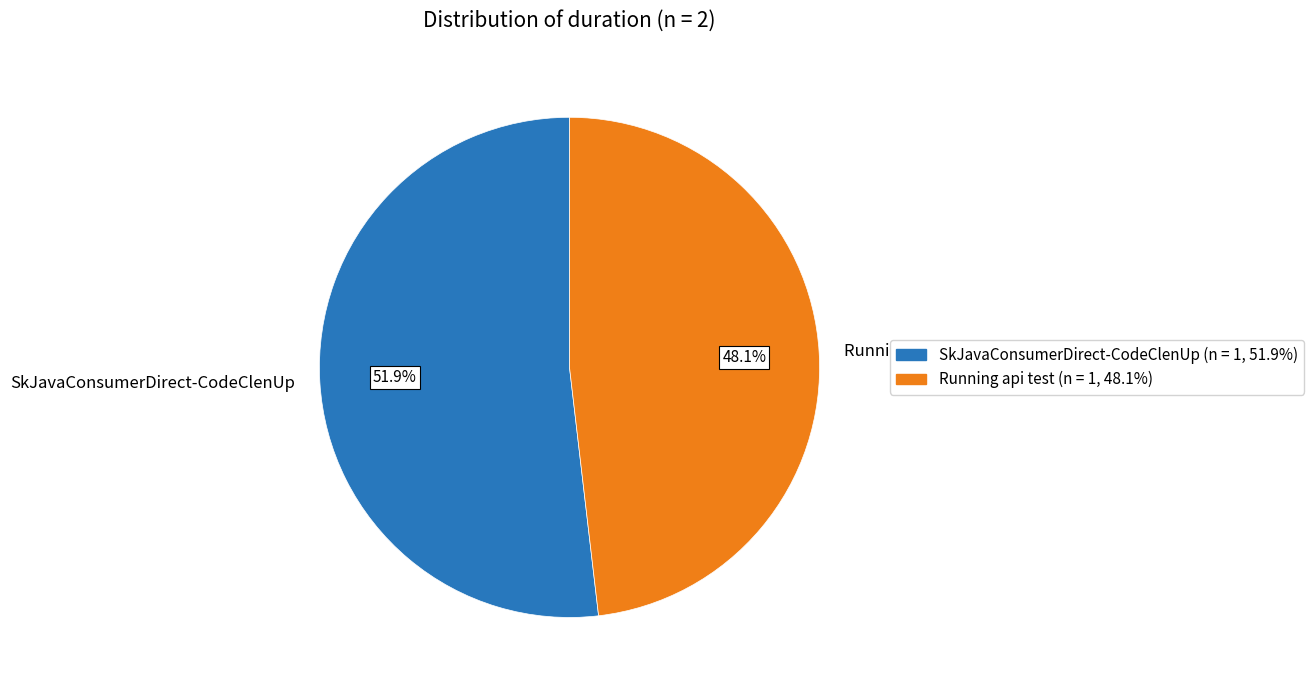

What percentage do SkJavaConsumerDirect-CodeClenUp and Running api test together represent?

100.0%